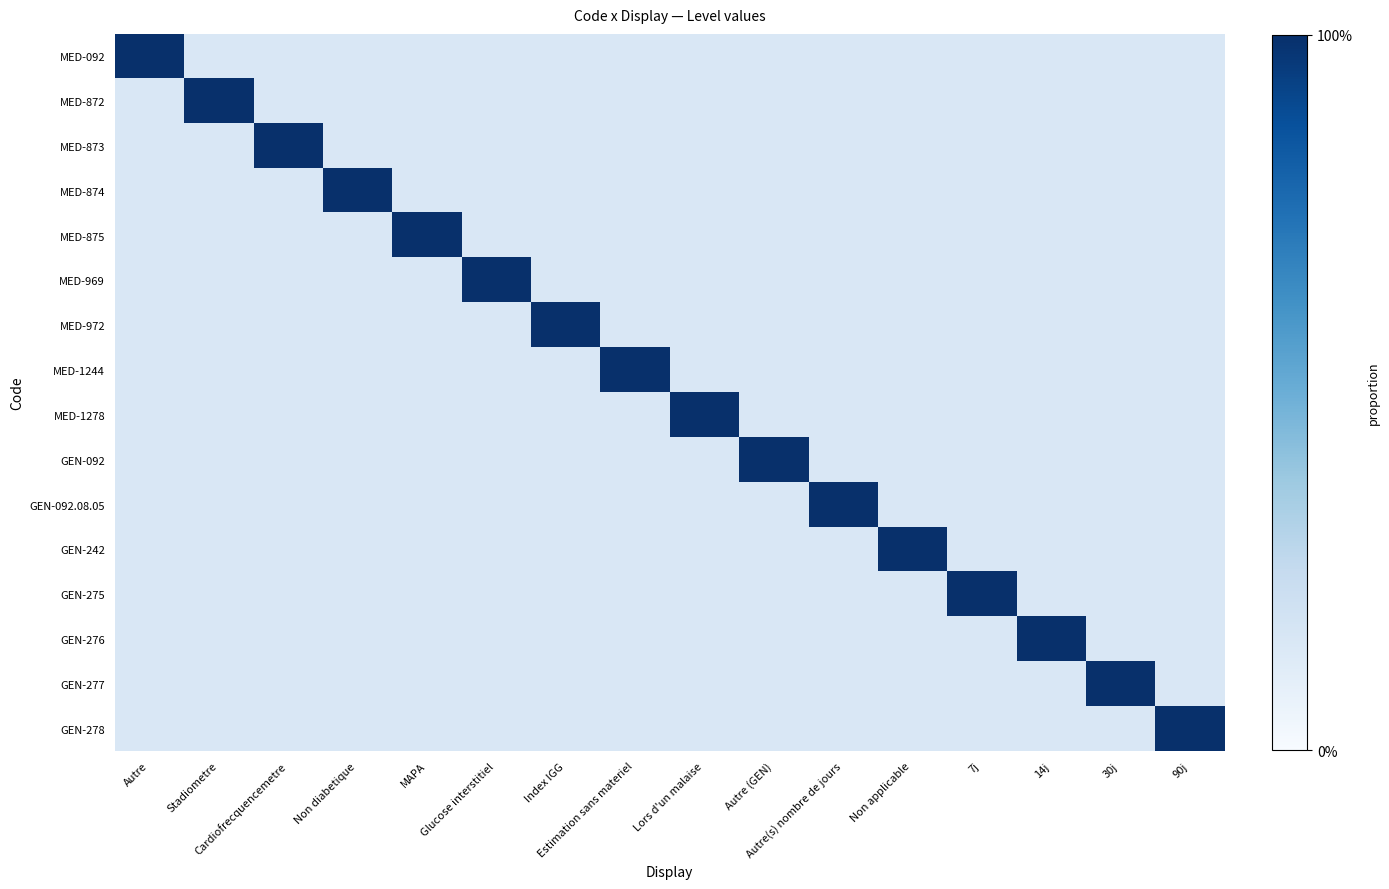

Which series changed the most between Stadiometre and 30j?

MED-872